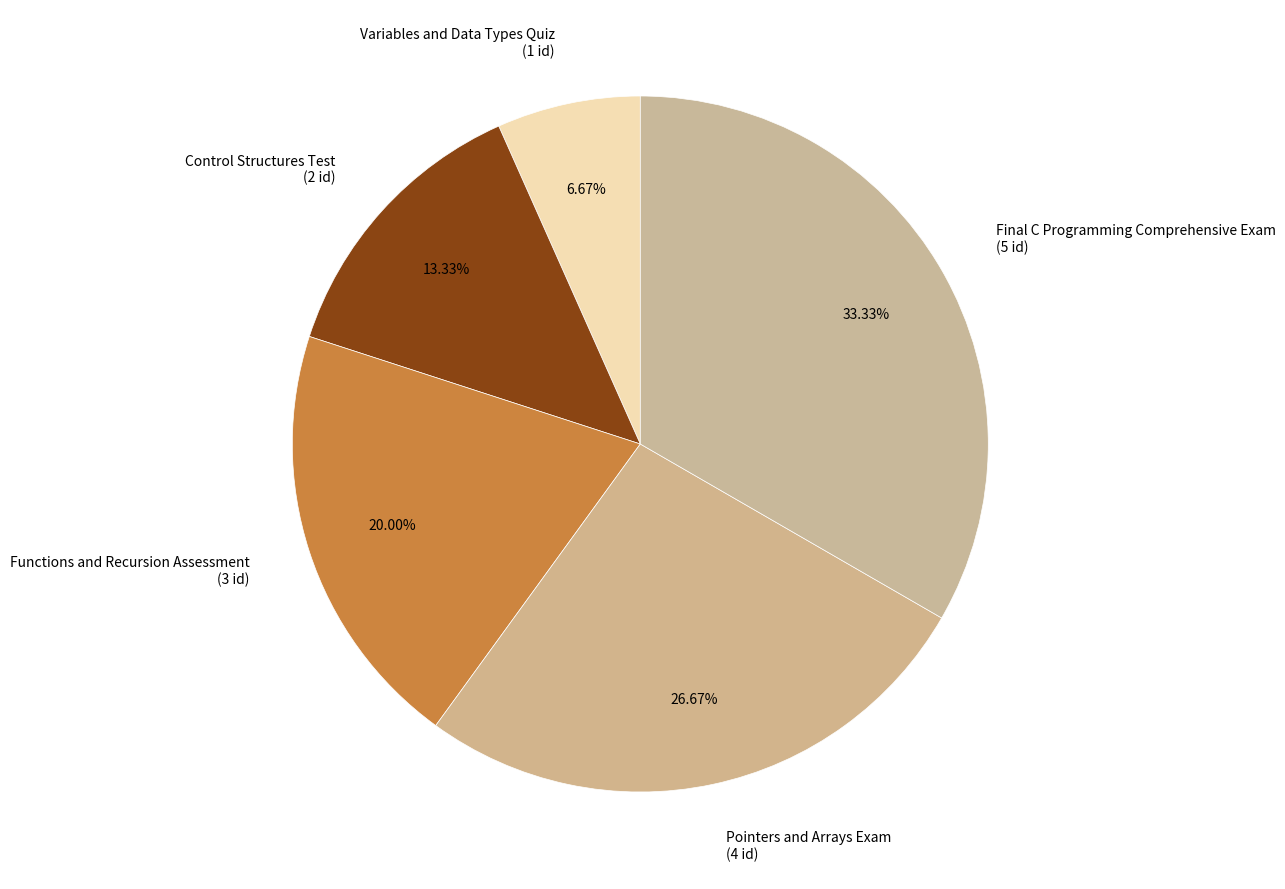

What is the ratio of the value at Pointers and Arrays Exam to the value at Control Structures Test?

2.0